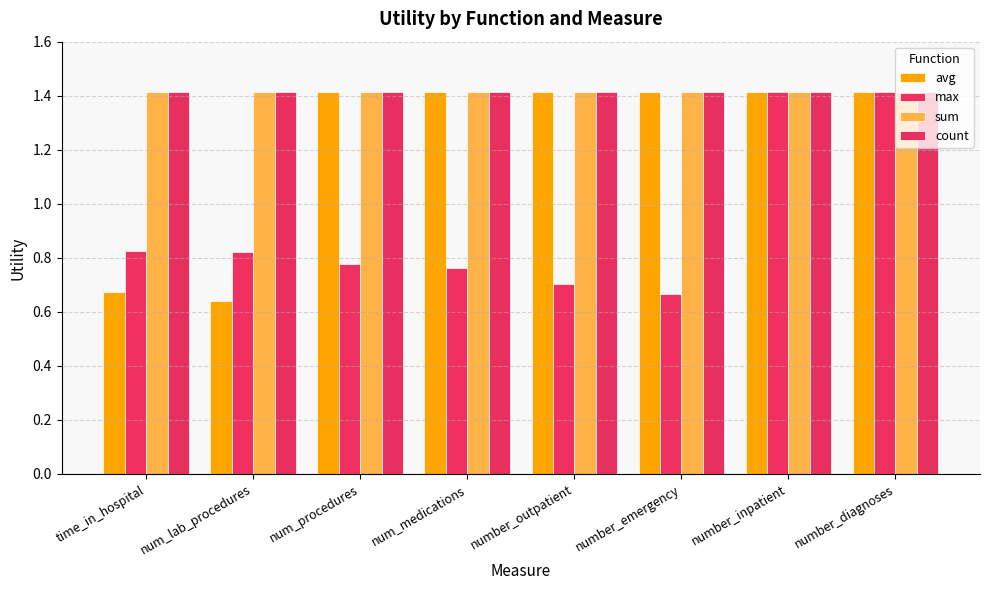

Reading left to right, extract all data points from this chart.

avg: time_in_hospital=0.7	num_lab_procedures=0.6	num_procedures=1.4	num_medications=1.4	number_outpatient=1.4	number_emergency=1.4	number_inpatient=1.4	number_diagnoses=1.4
max: time_in_hospital=0.8	num_lab_procedures=0.8	num_procedures=0.8	num_medications=0.8	number_outpatient=0.7	number_emergency=0.7	number_inpatient=1.4	number_diagnoses=1.4
sum: time_in_hospital=1.4	num_lab_procedures=1.4	num_procedures=1.4	num_medications=1.4	number_outpatient=1.4	number_emergency=1.4	number_inpatient=1.4	number_diagnoses=1.4
count: time_in_hospital=1.4	num_lab_procedures=1.4	num_procedures=1.4	num_medications=1.4	number_outpatient=1.4	number_emergency=1.4	number_inpatient=1.4	number_diagnoses=1.4